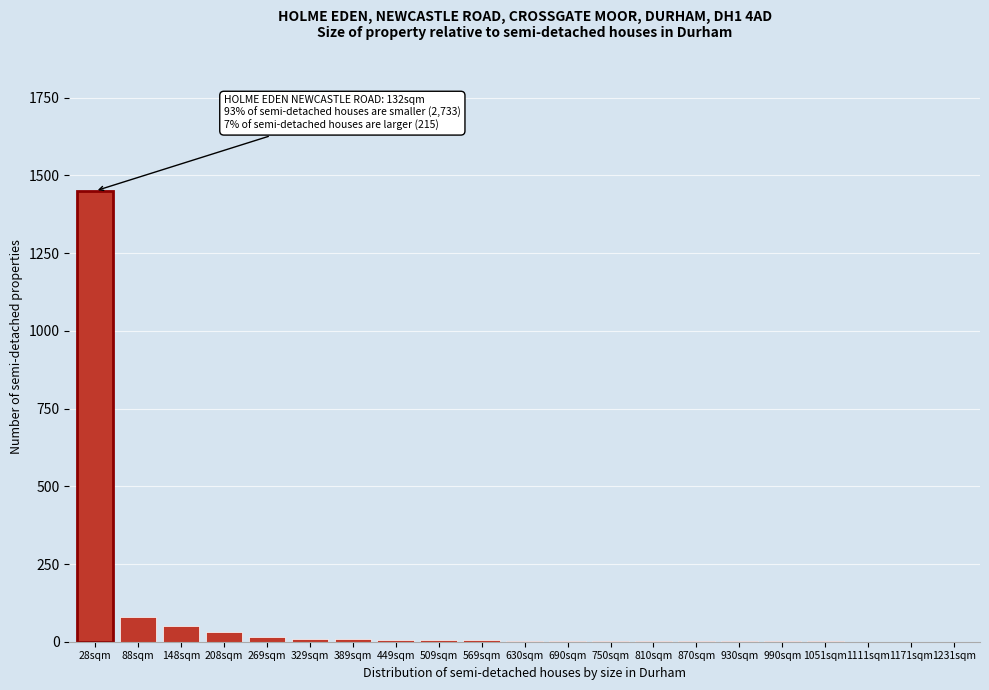

Which label corresponds to the largest value in the chart?

28sqm